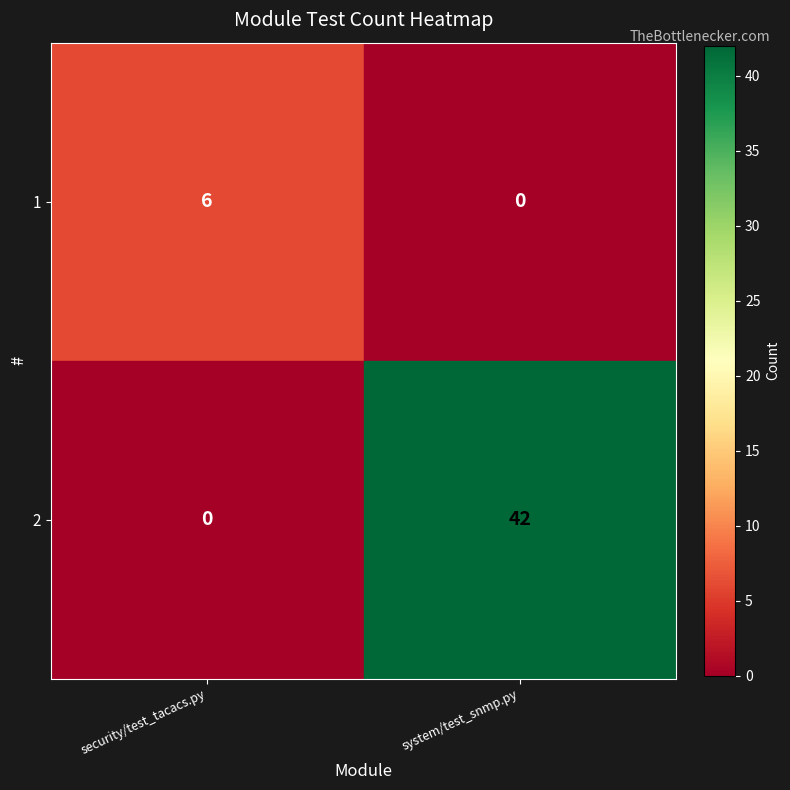

What is the spread (max minus min) of values at security/test_tacacs.py?

6